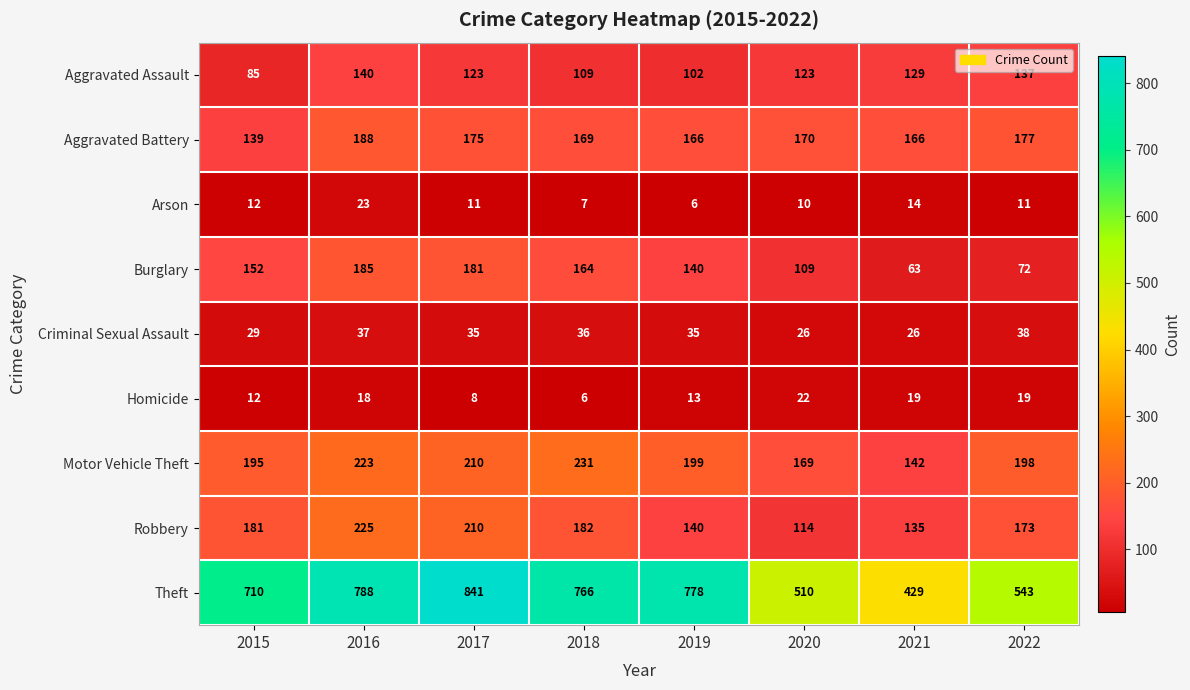

Which series has the largest range (max minus min)?

Theft